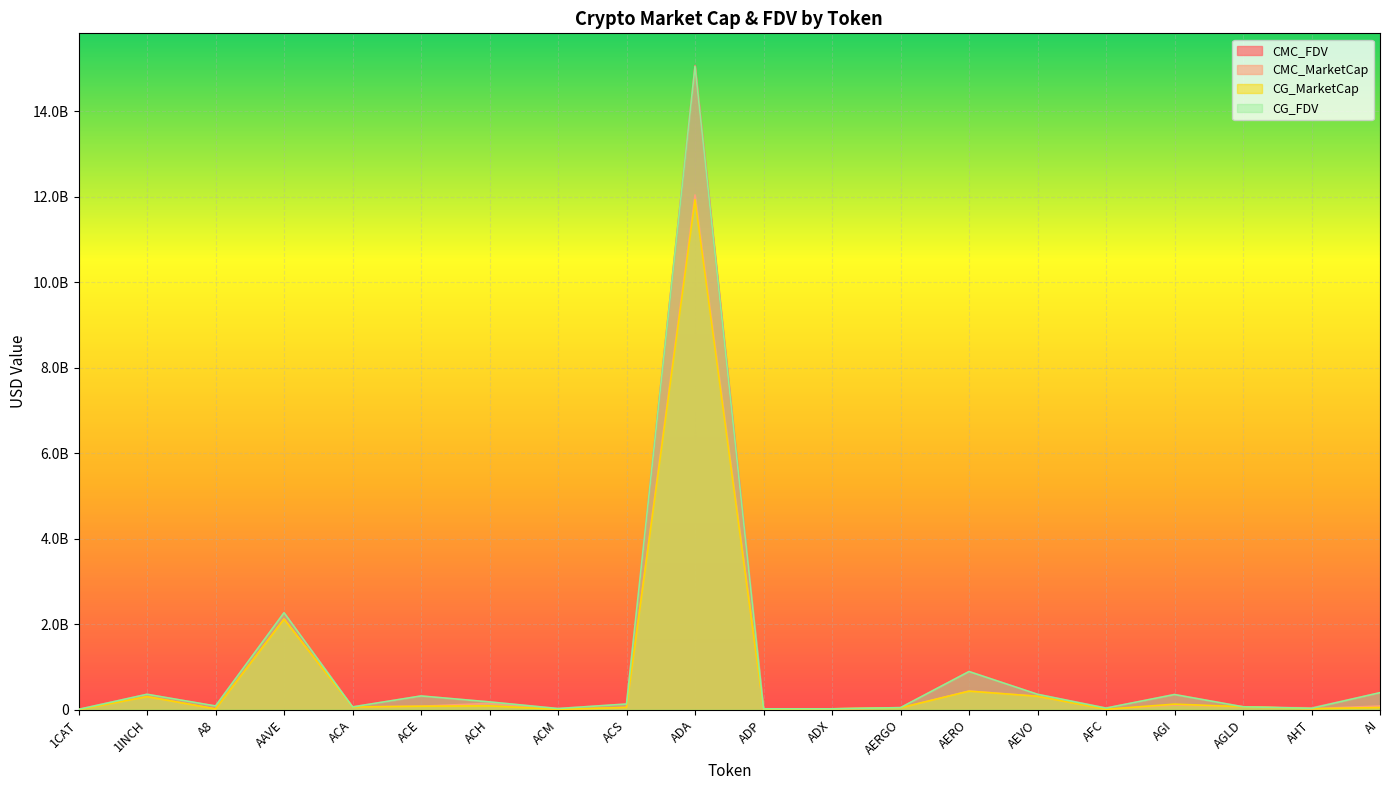

Which category has the highest value in the CG_FDV series?

ADA